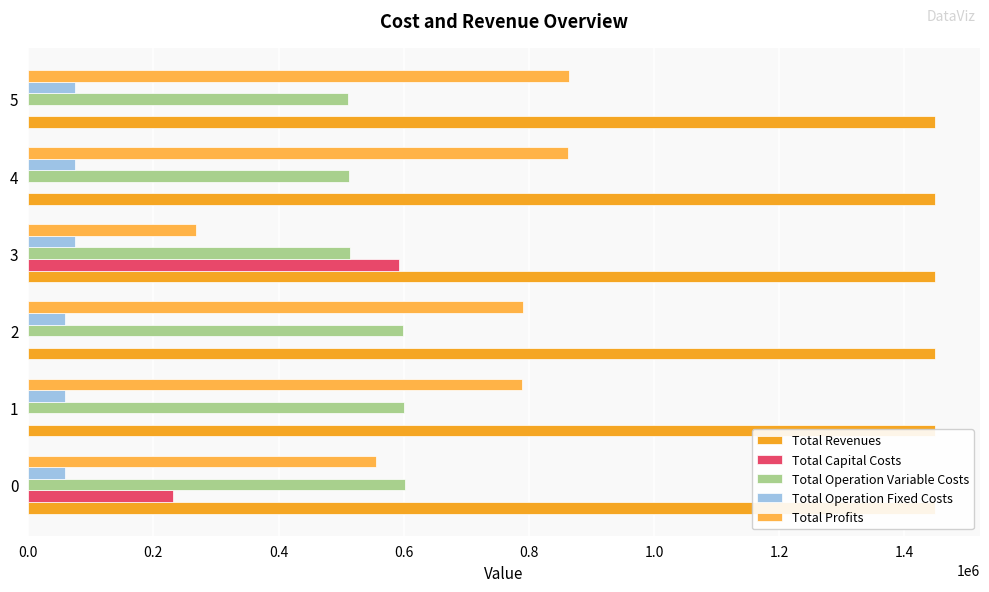

Are the bars grouped side by side (vs. stacked)?

Yes